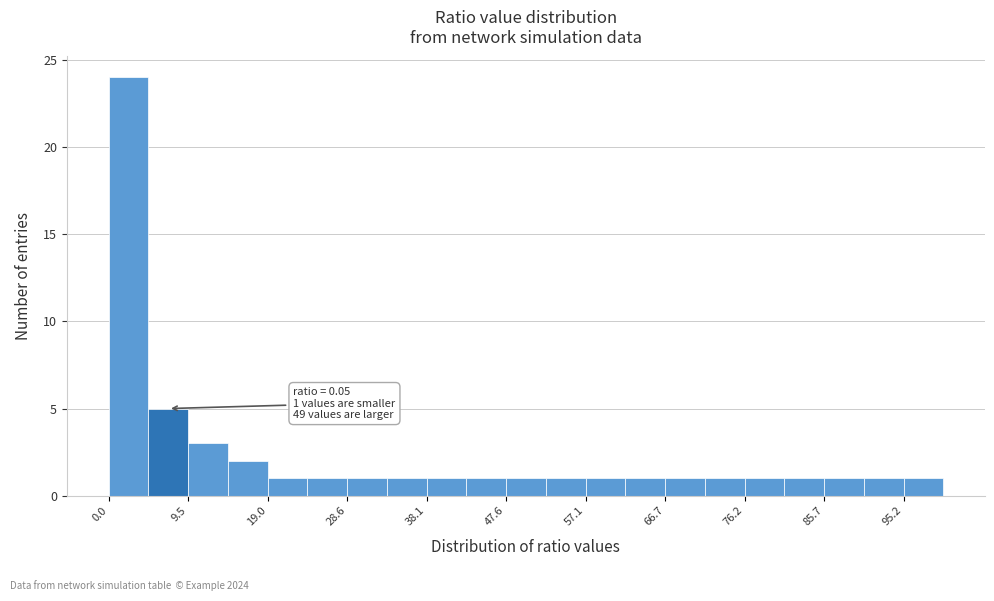

Over which range of the x-axis is the bar tallest?

0 to 5